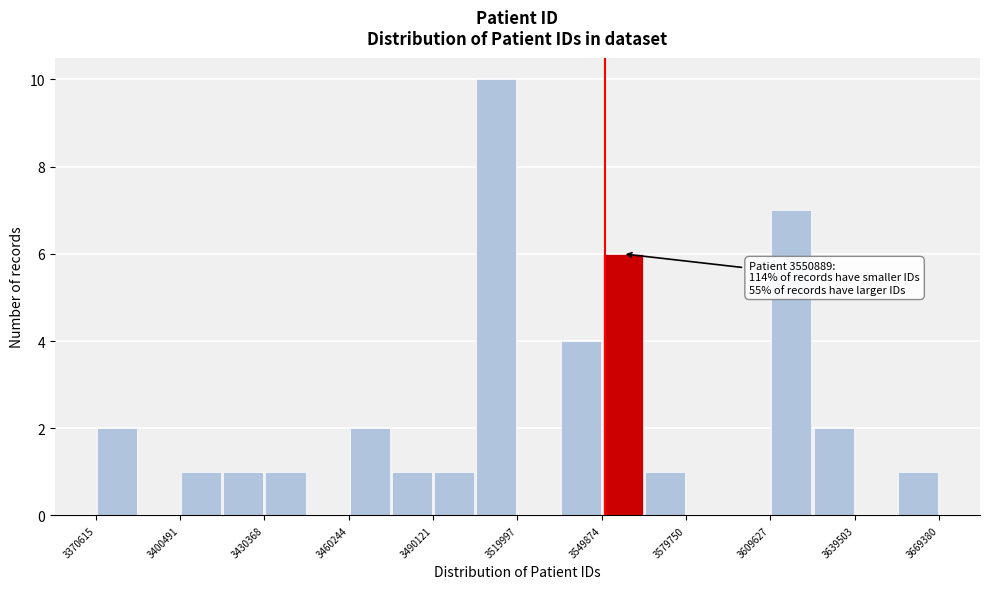

Around what value on the x-axis is the tallest bar? Give the approximate position of its centre, as read against the axis.

3515000